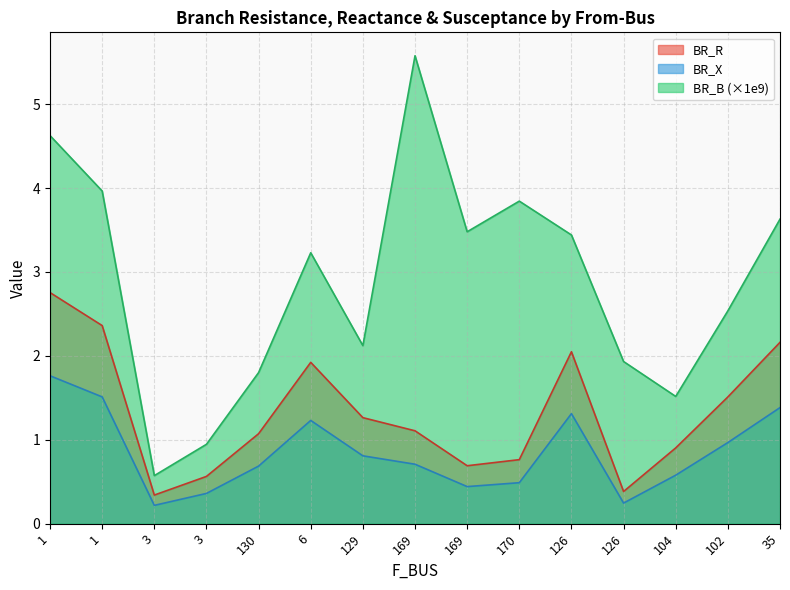

What is the average value of the BR_B series?

2.9